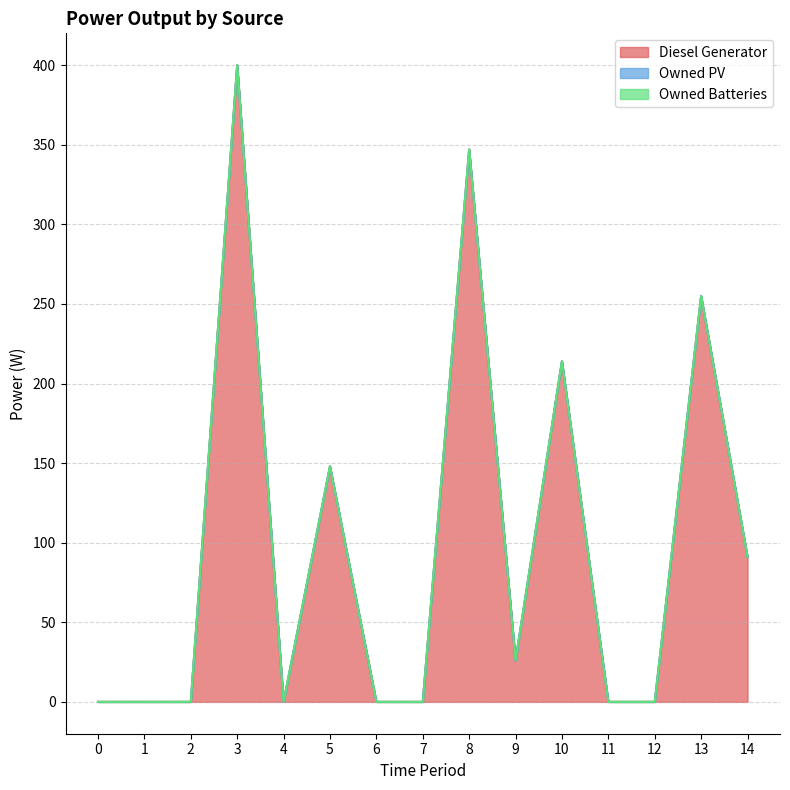

At how many categories does at least one series exceed 43?

6